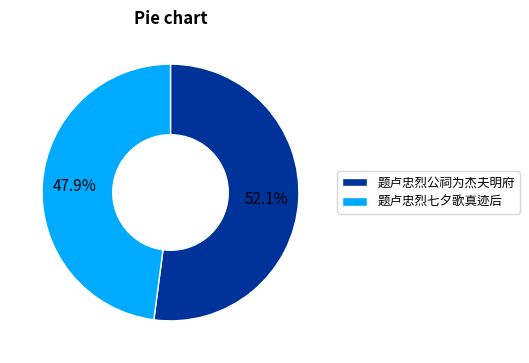

To the nearest percent, what is the combined percentage of 题卢忠烈七夕歌真迹后 and 题卢忠烈公祠为杰夫明府?

100%